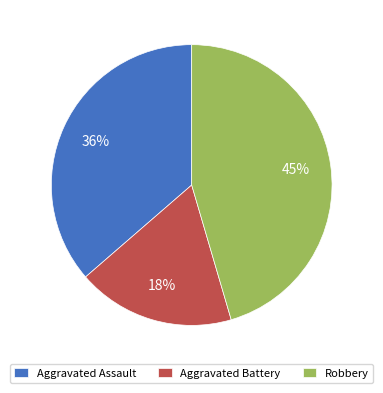

Rank the categories by value from lowest to highest.

Aggravated Battery, Aggravated Assault, Robbery